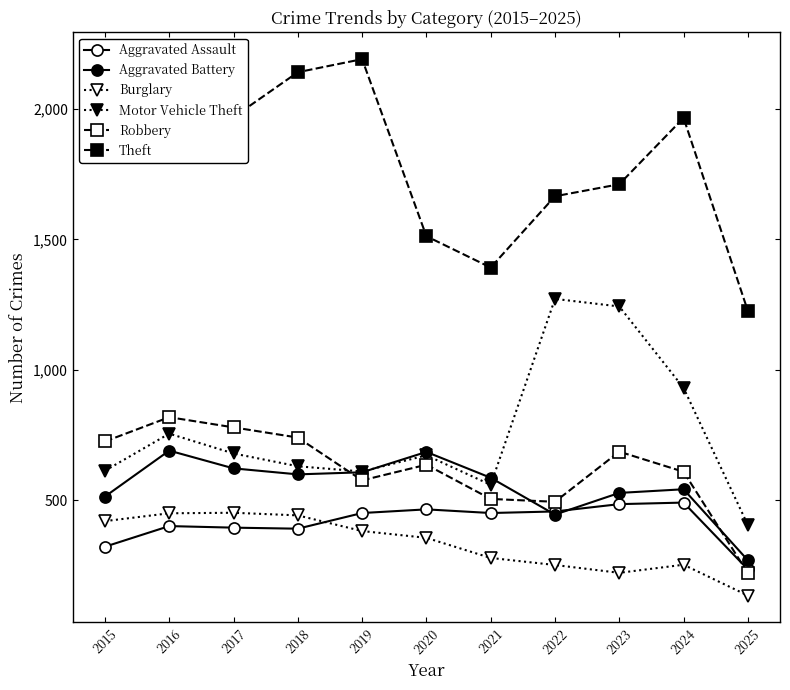

What is the value of the Aggravated Assault point at the 11th from the left?

236